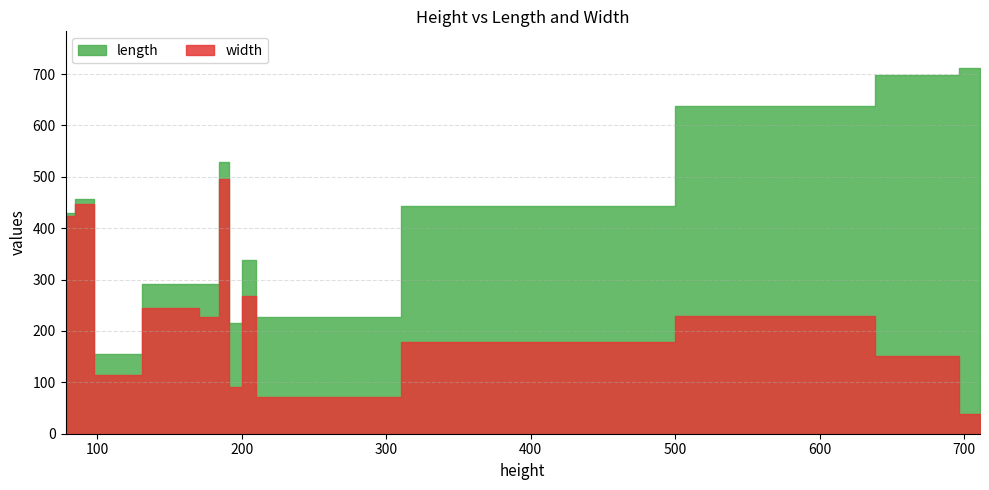

Does the chart have visible grid lines?

Yes